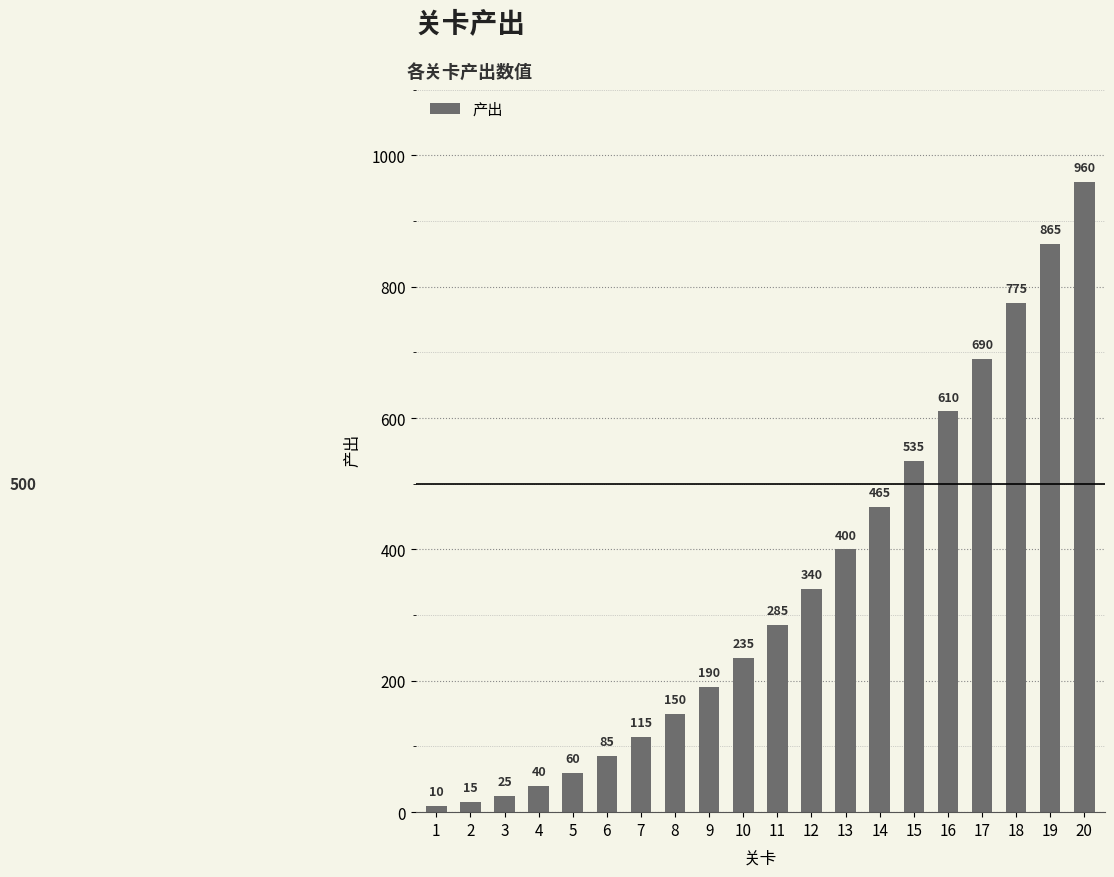

Rank the categories by value from lowest to highest.

1, 2, 3, 4, 5, 6, 7, 8, 9, 10, 11, 12, 13, 14, 15, 16, 17, 18, 19, 20